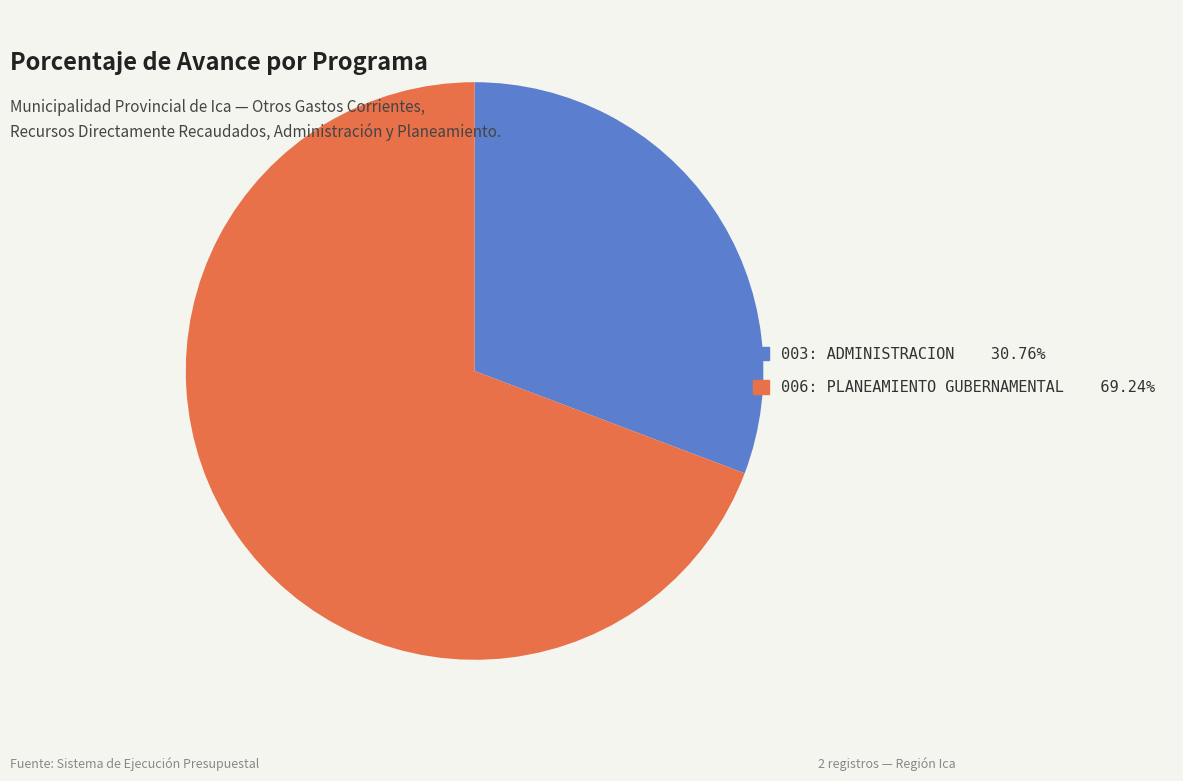

Does 003: ADMINISTRACION account for over 50% of the chart?

No